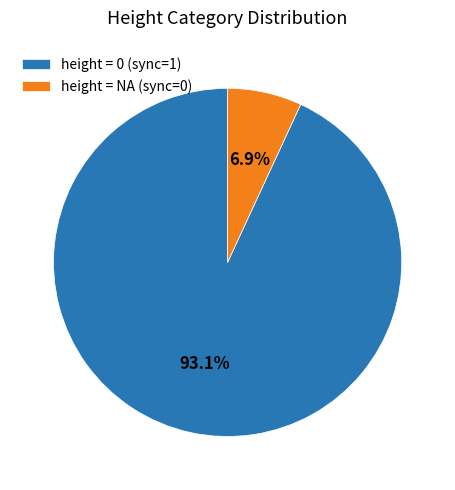

Which slice is the smallest?

height = NA (sync=0)